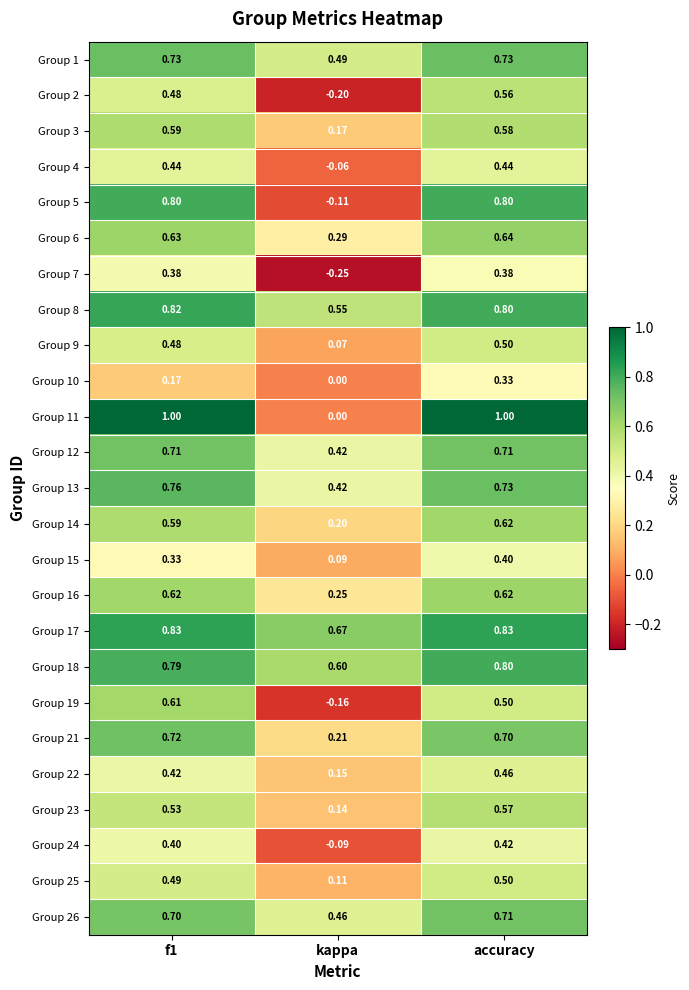

Which category has the lowest value across all series?

kappa